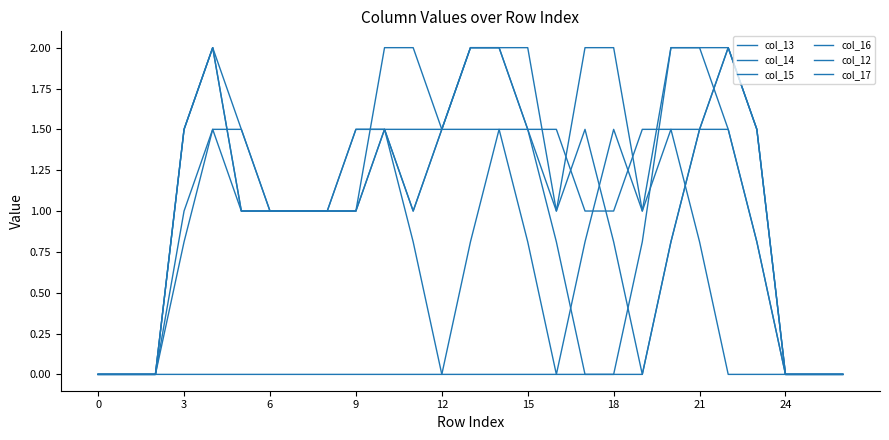

True or false: col_17 has more than 1 interior local peaks.

False